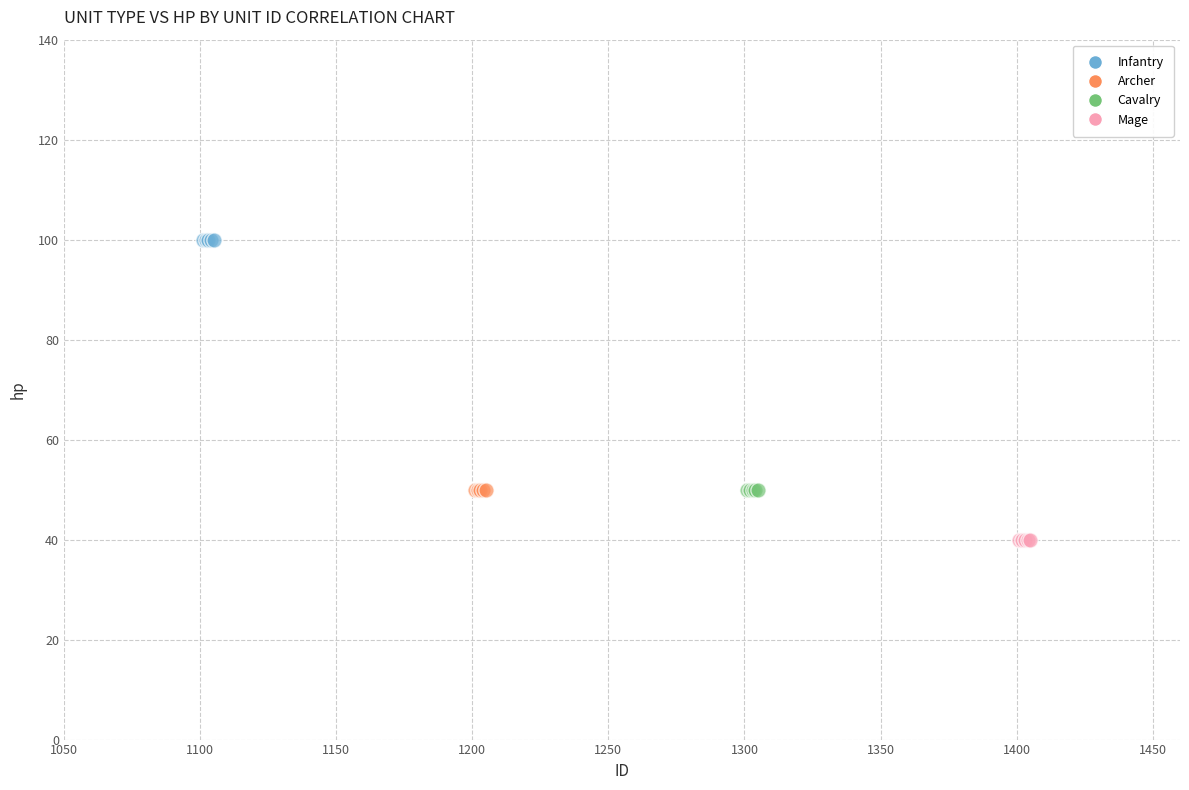

Which series contains the highest Y value?

Infantry